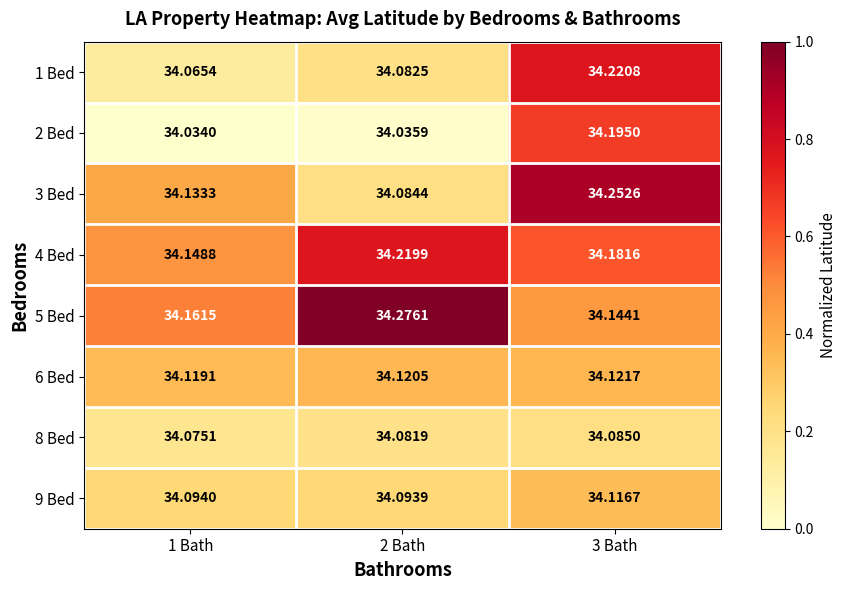

Is the value of 9 Bed at 2 Bath greater than the value of 2 Bed at 3 Bath?

No